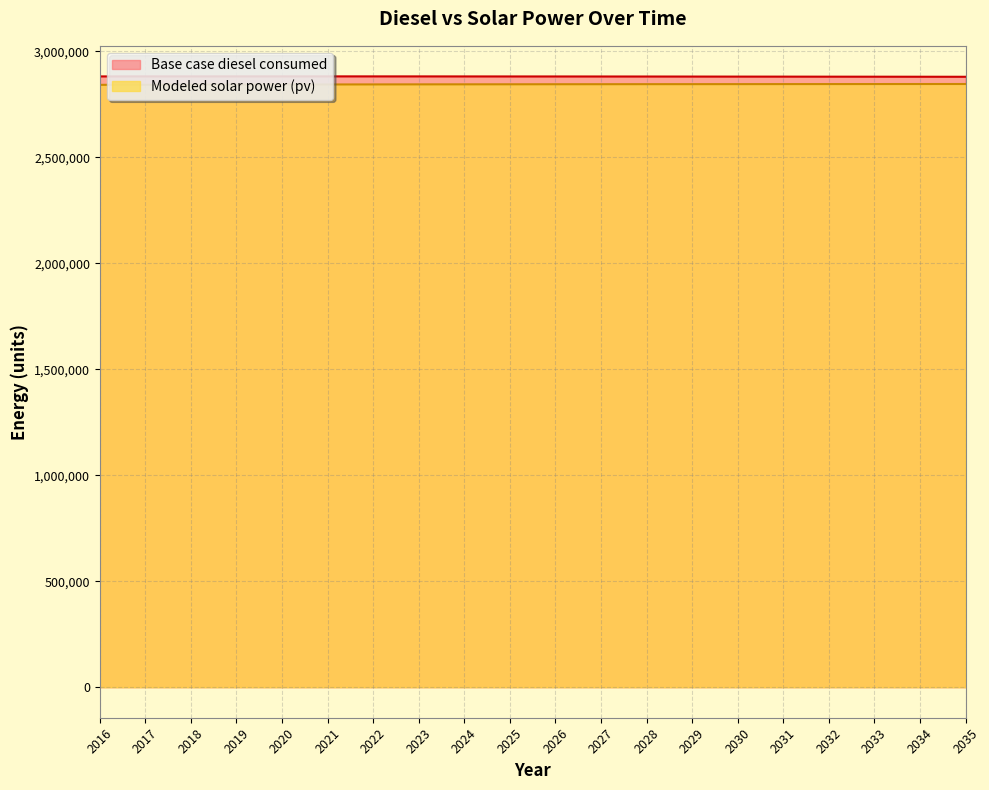

At how many categories does at least one series exceed 2881191?

13